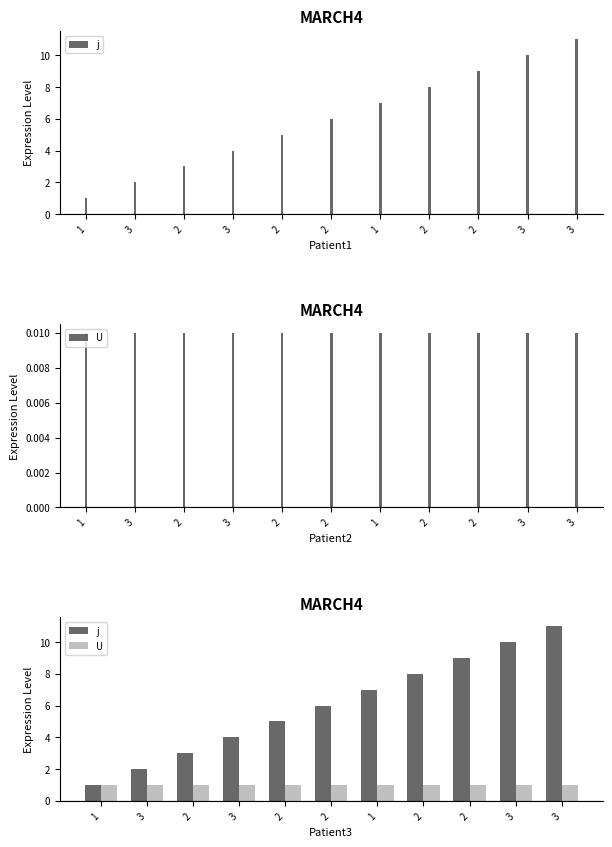

What is the label of the 10th bar from the right?

3